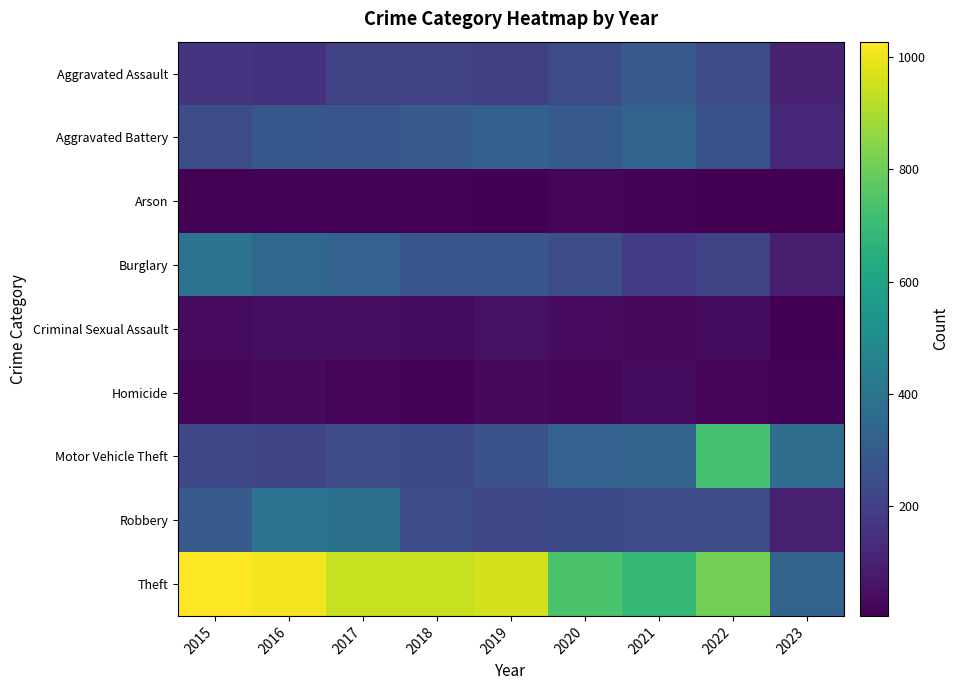

What is the minimum value shown in the chart?

5